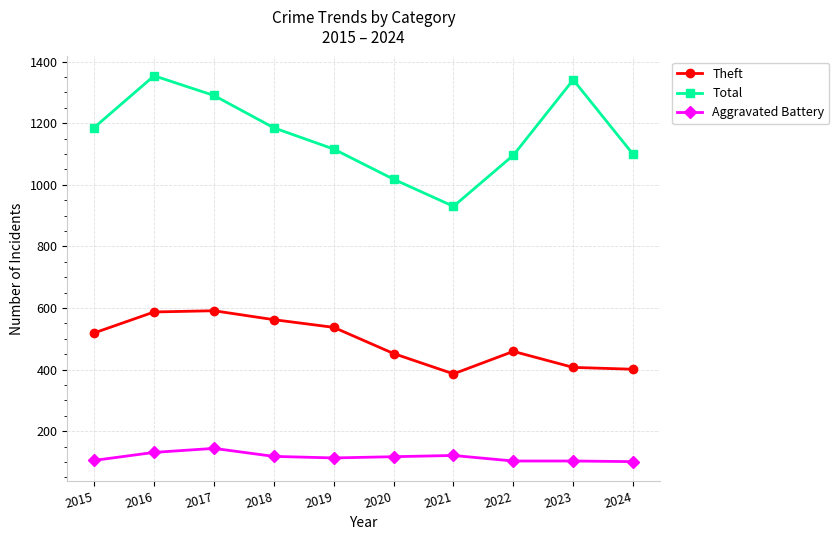

At which category is the sum across all series the highest?

2016